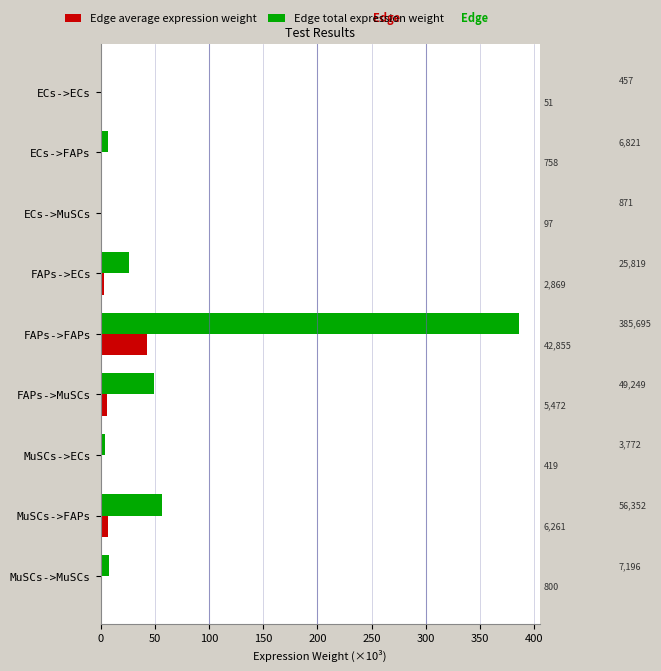

The value of Edge total expression weight at FAPs->MuSCs is 68.6. True or false?

False